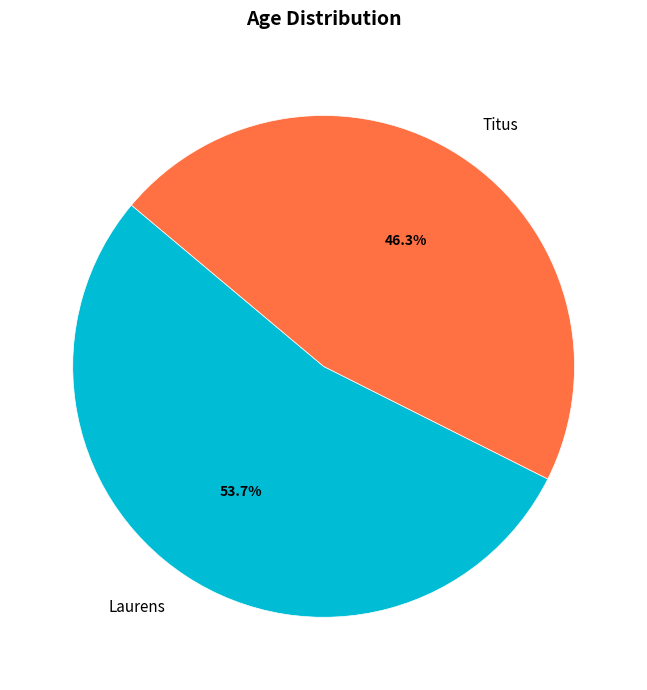

Rank the categories by value from lowest to highest.

Titus, Laurens